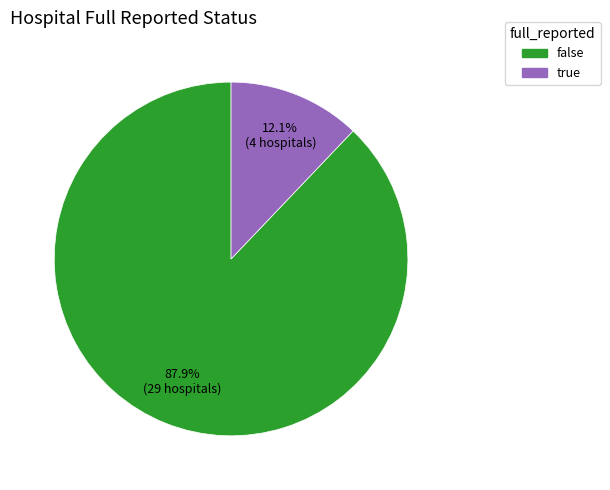

Which has a higher value, false or true?

false